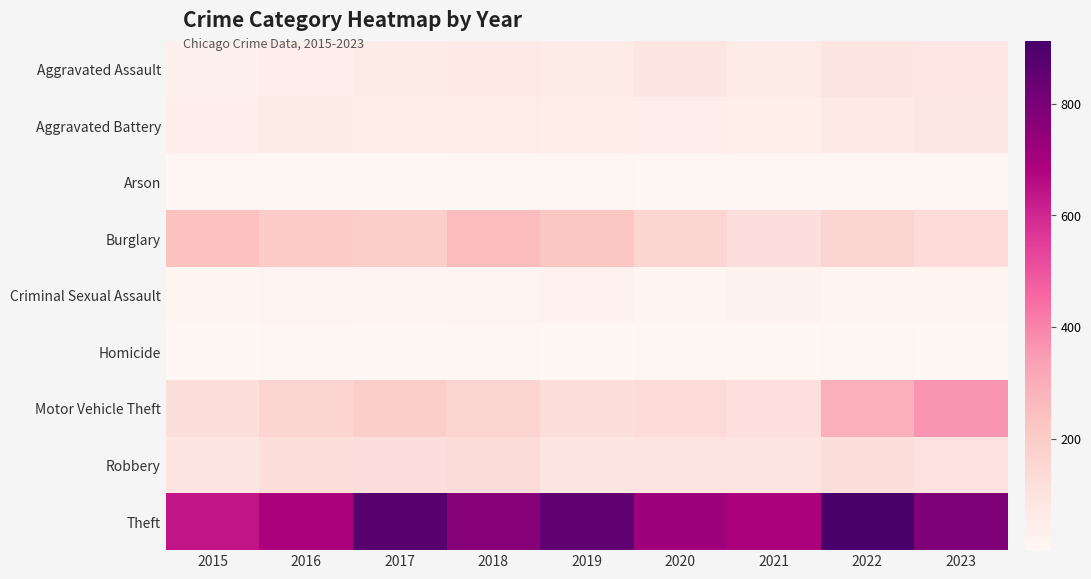

Which series has the largest total across all categories?

Theft